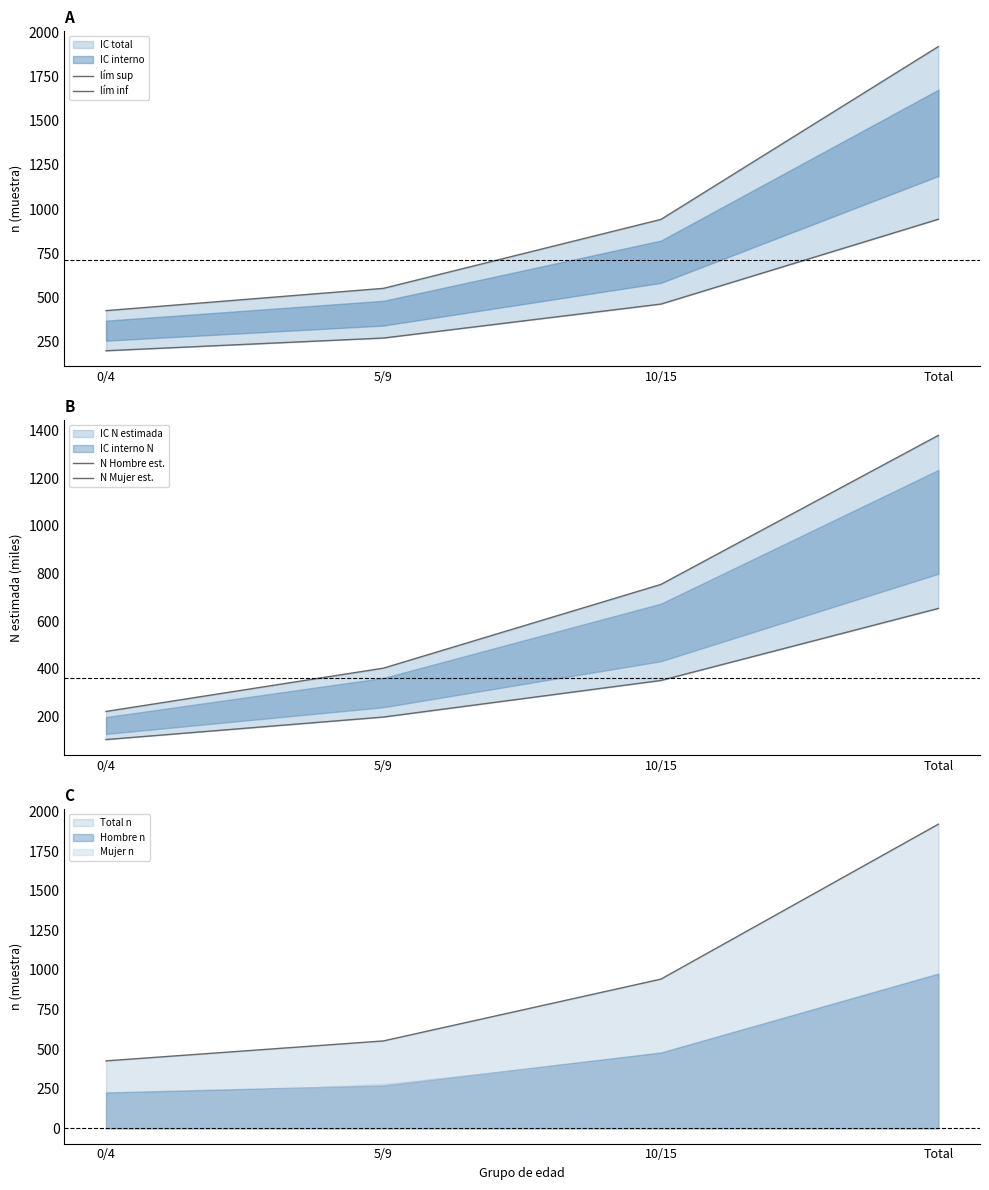

Which category has the lowest value in the lím sup series?

0/4